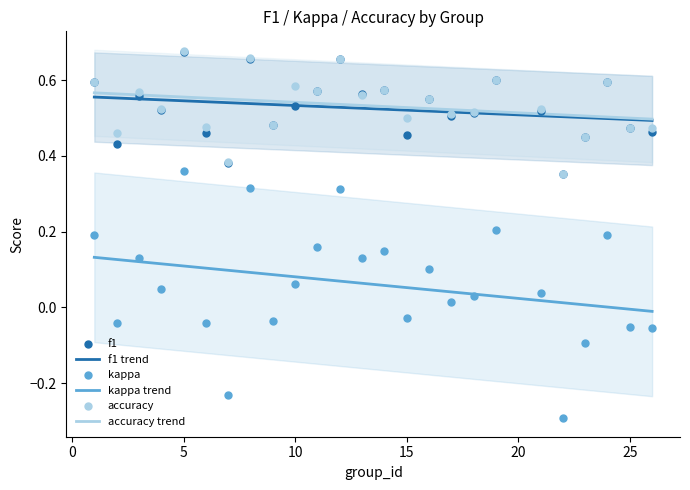

Which series reaches the minimum Y coordinate?

kappa